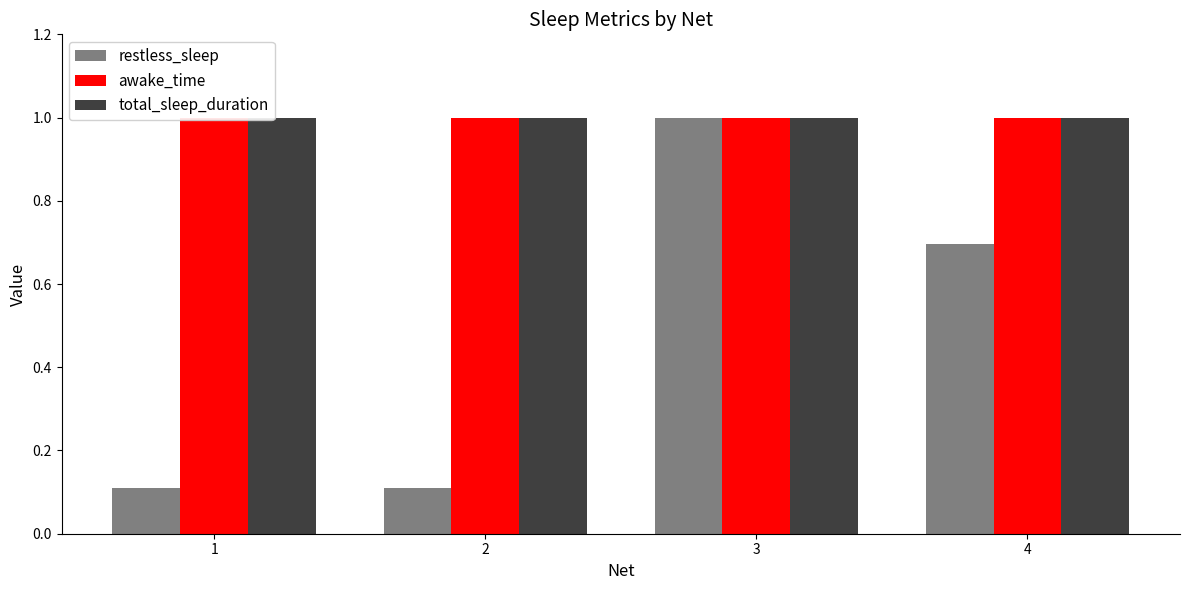

How many data points does each series have?

4